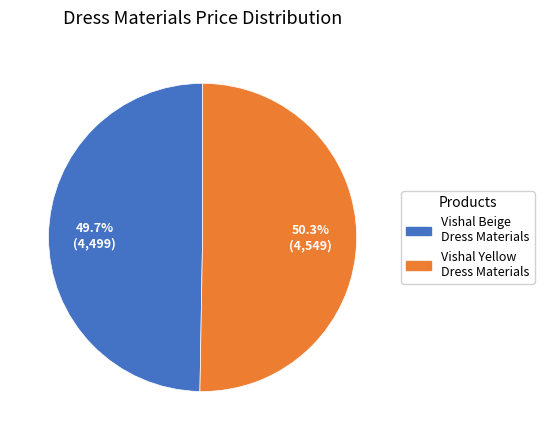

Does any single category account for the majority?

Yes